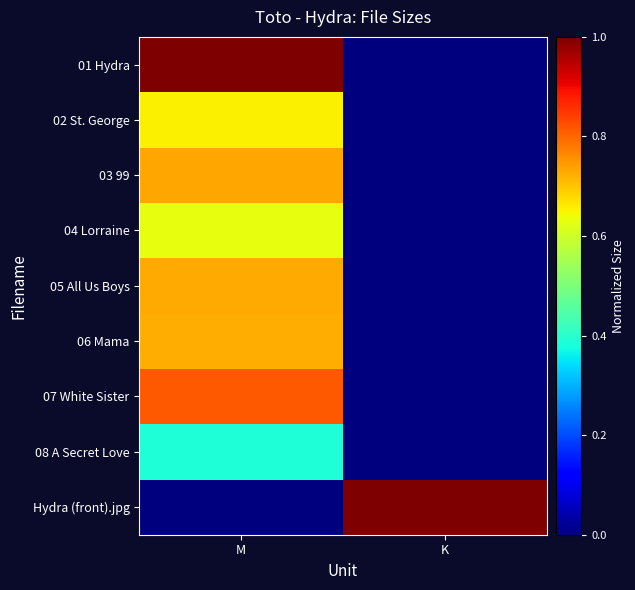

Rank the series by their maximum value, from highest to lowest.

01 Hydra, Hydra (front).jpg, 07 White Sister, 03 99, 05 All Us Boys, 06 Mama, 02 St. George, 04 Lorraine, 08 A Secret Love